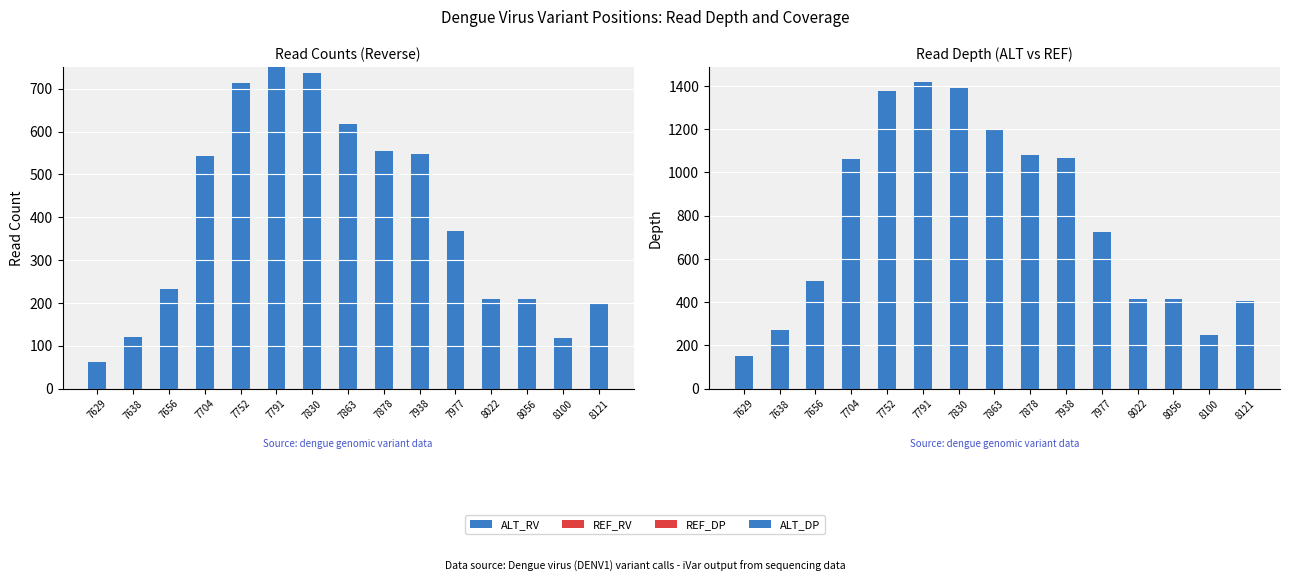

At how many categories does at least one series exceed 1386?

2